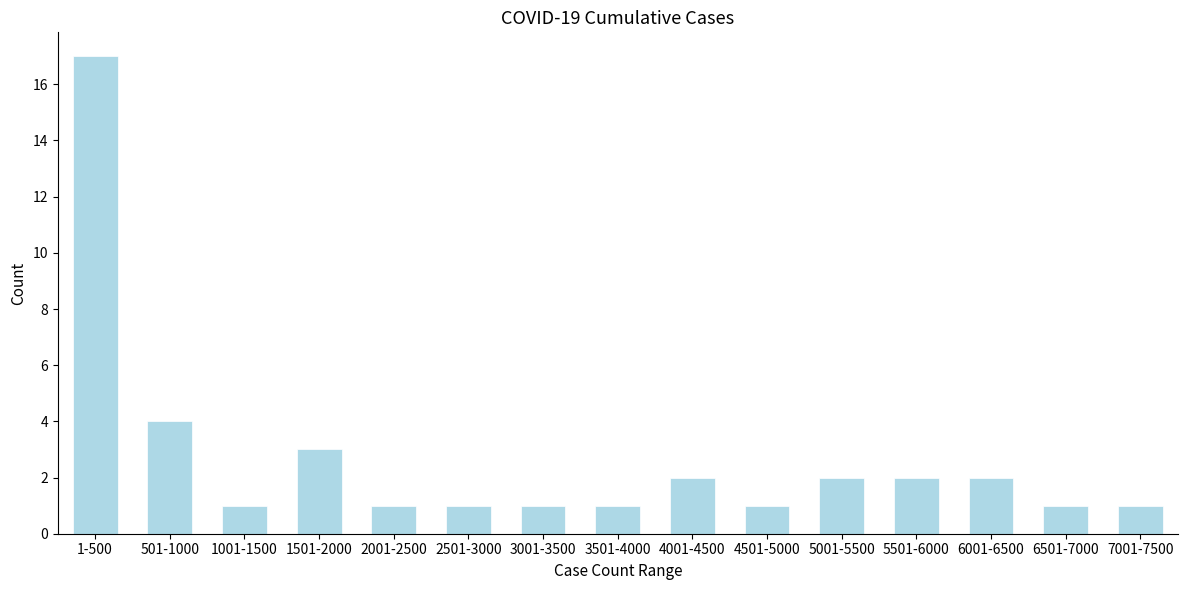

Reading left to right, transcribe all the data shown in this chart.

1-500=17	501-1000=4	1001-1500=1	1501-2000=3	2001-2500=1	2501-3000=1	3001-3500=1	3501-4000=1	4001-4500=2	4501-5000=1	5001-5500=2	5501-6000=2	6001-6500=2	6501-7000=1	7001-7500=1